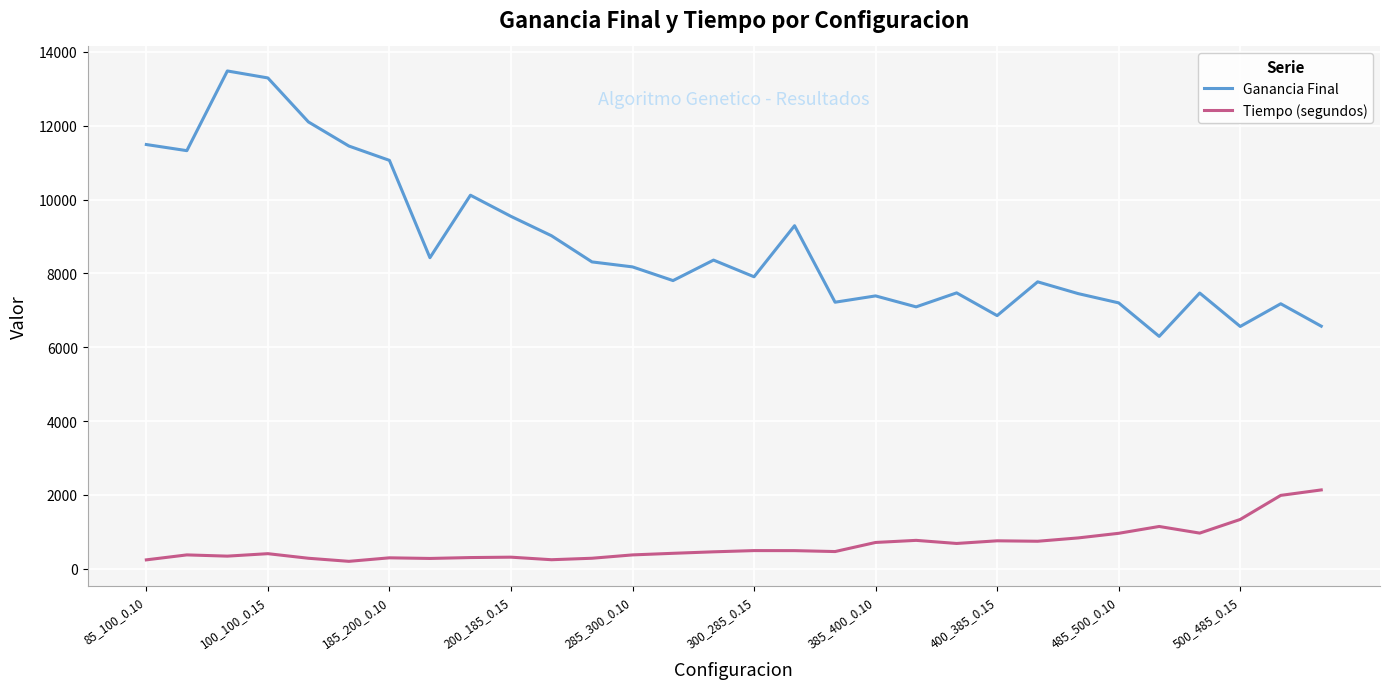

Which series has the largest total across all categories?

Ganancia Final